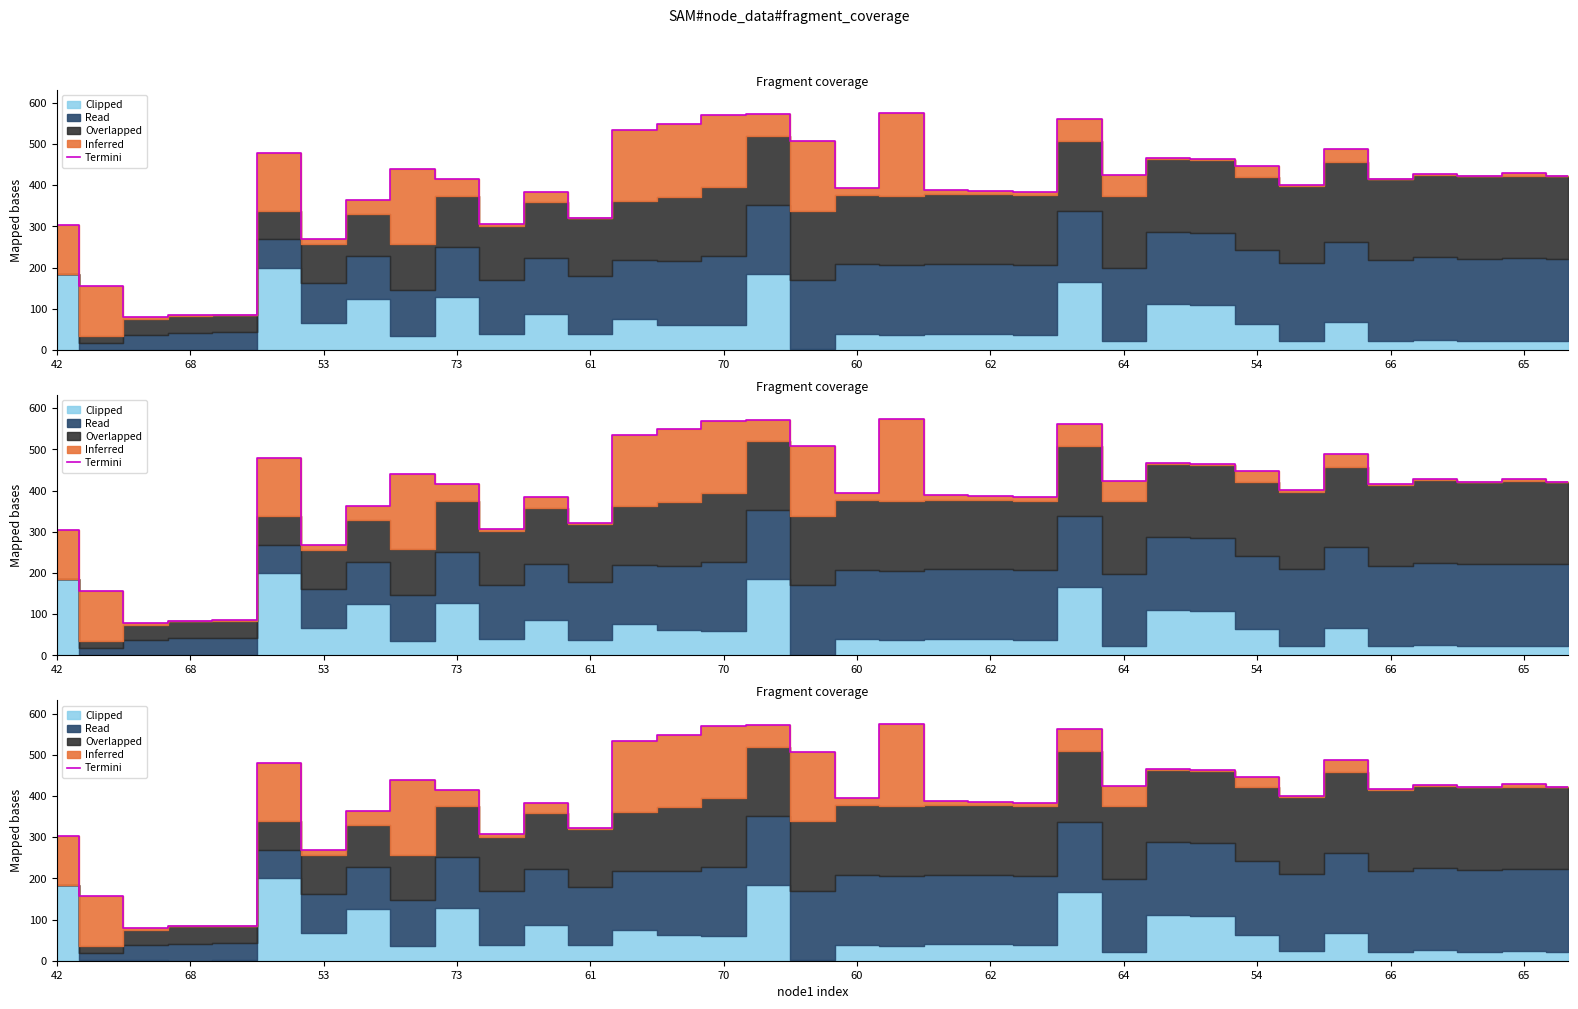

What is the label of the 26th point from the left?

25